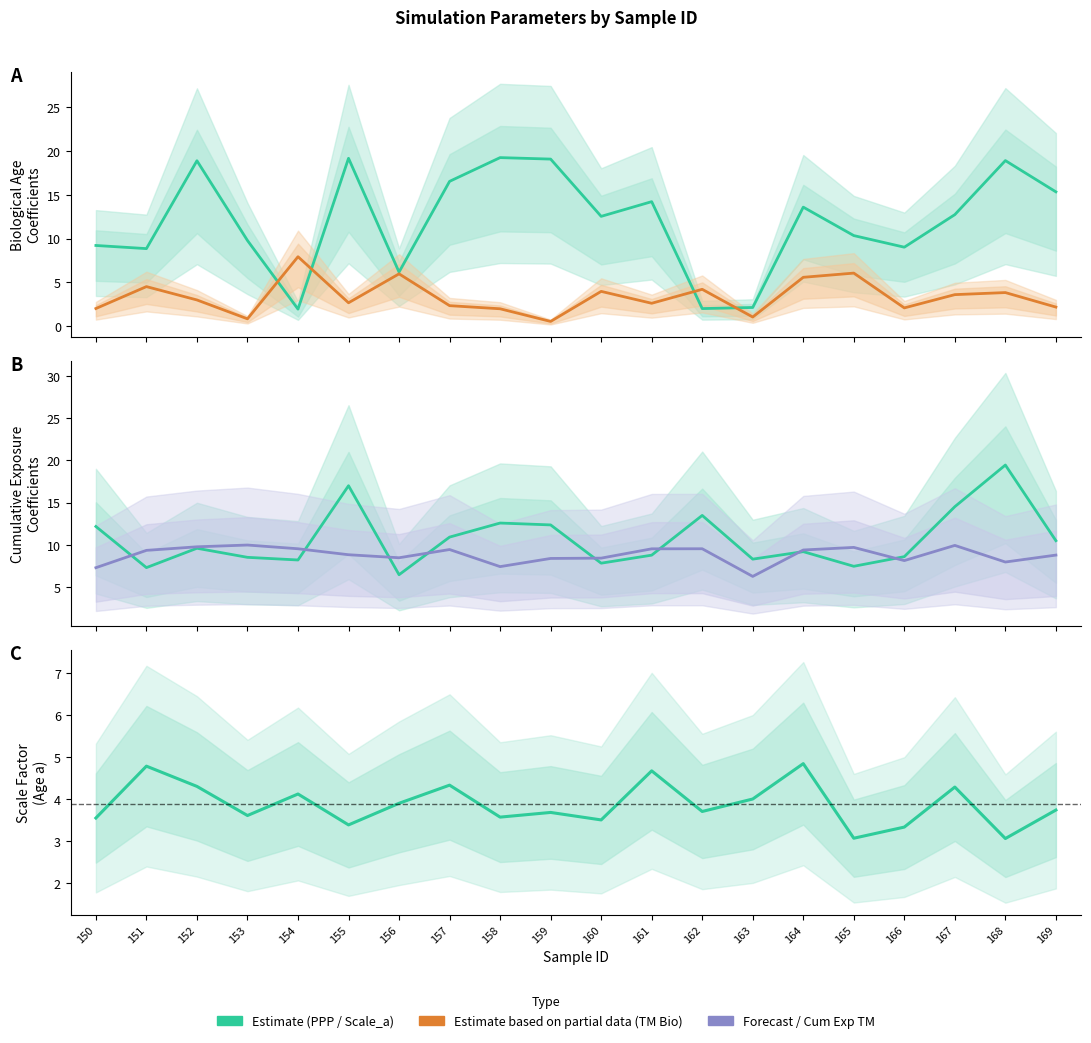

True or false: Cumulative_Exp_TM and Cumulative_Exp_PPP intersect in this chart.

True